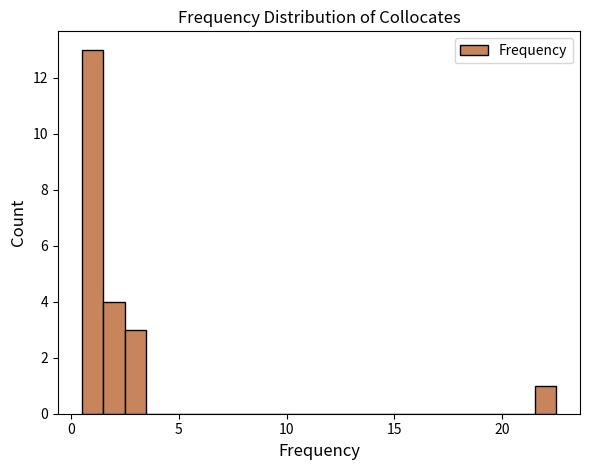

Around what value on the x-axis is the tallest bar? Give the approximate position of its centre, as read against the axis.

1.0